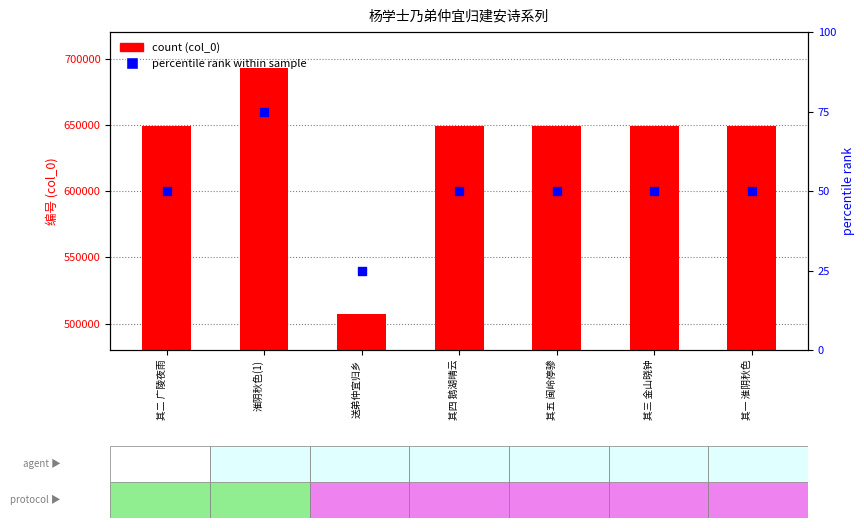

Which series has the largest total across all categories?

col_0